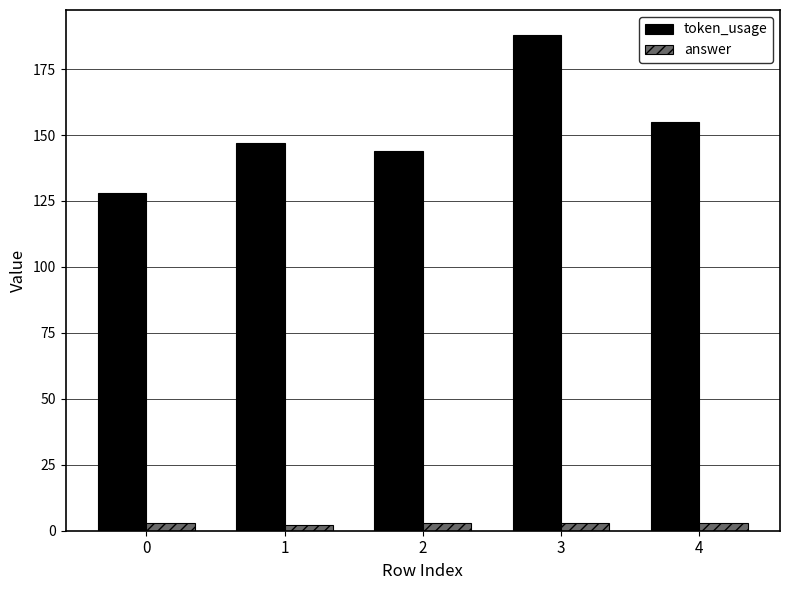

How many bars are there in total?

10